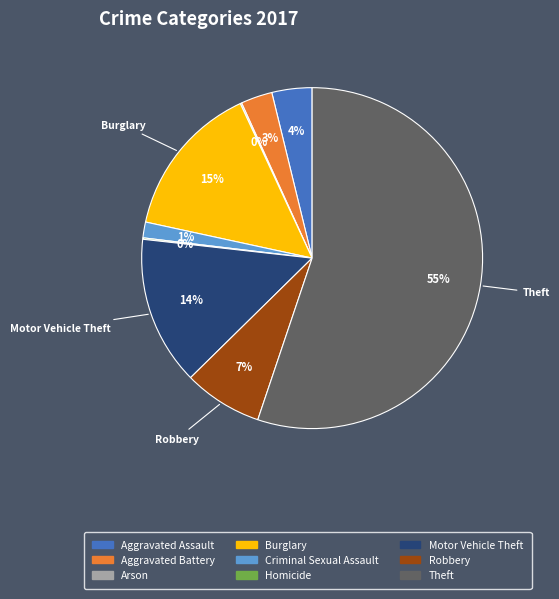

Which category has the biggest portion of the pie?

Theft